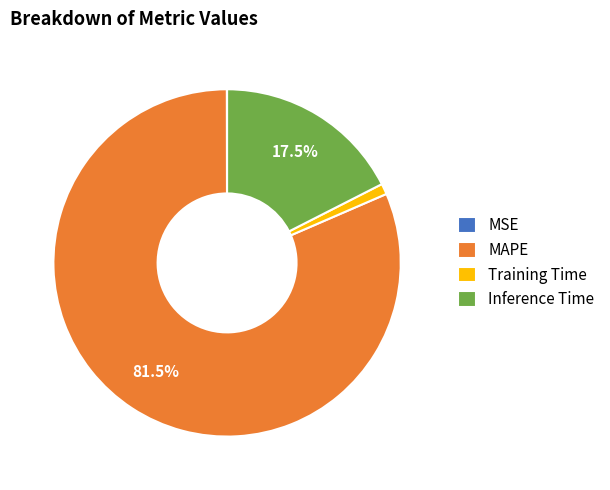

What is the majority slice?

MAPE